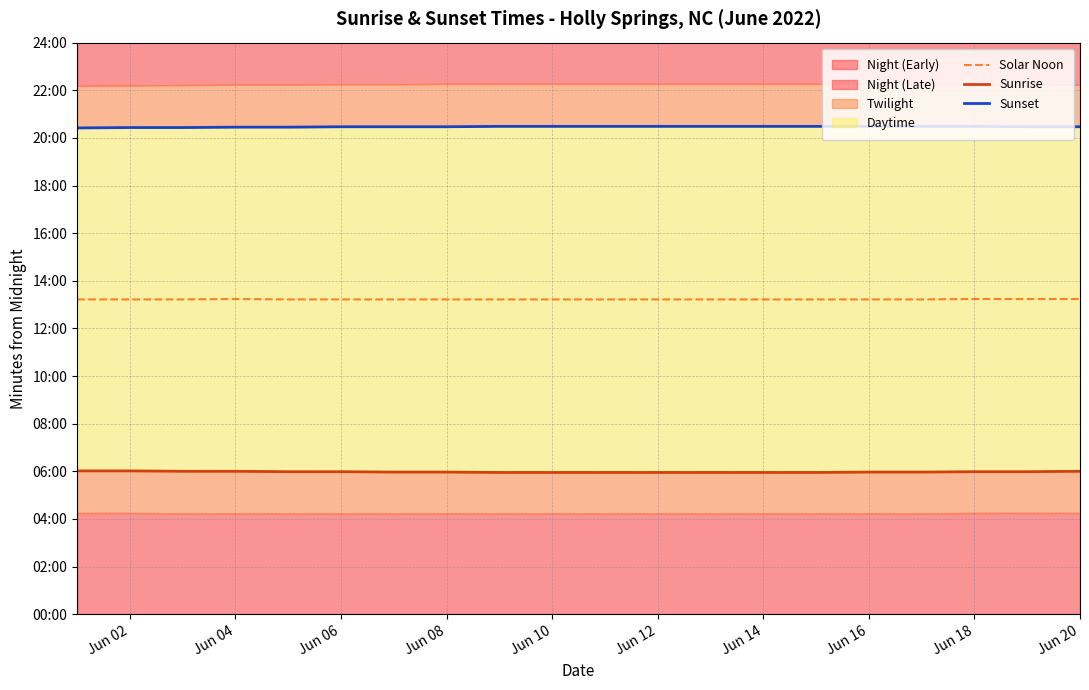

Reading left to right, list all the values displayed in this chart.

Solar Noon: 793	793	793	794	793	793	793	793	793	793	793	793	793	793	793	793	793	794	794	794
Sunrise: 361	361	360	360	359	359	358	358	357	357	357	357	357	357	357	358	358	359	359	360
Sunset: 1225	1226	1226	1227	1227	1228	1228	1228	1229	1229	1229	1229	1229	1229	1229	1229	1229	1229	1228	1228